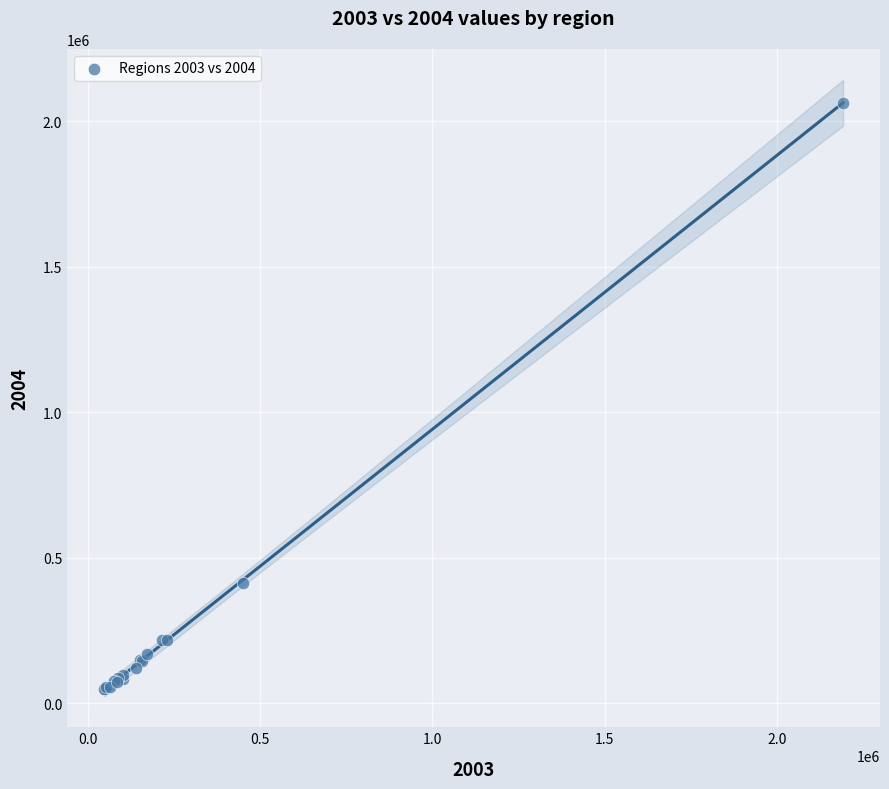

What Y value in the scatter plot is closest to 1056264?

415228